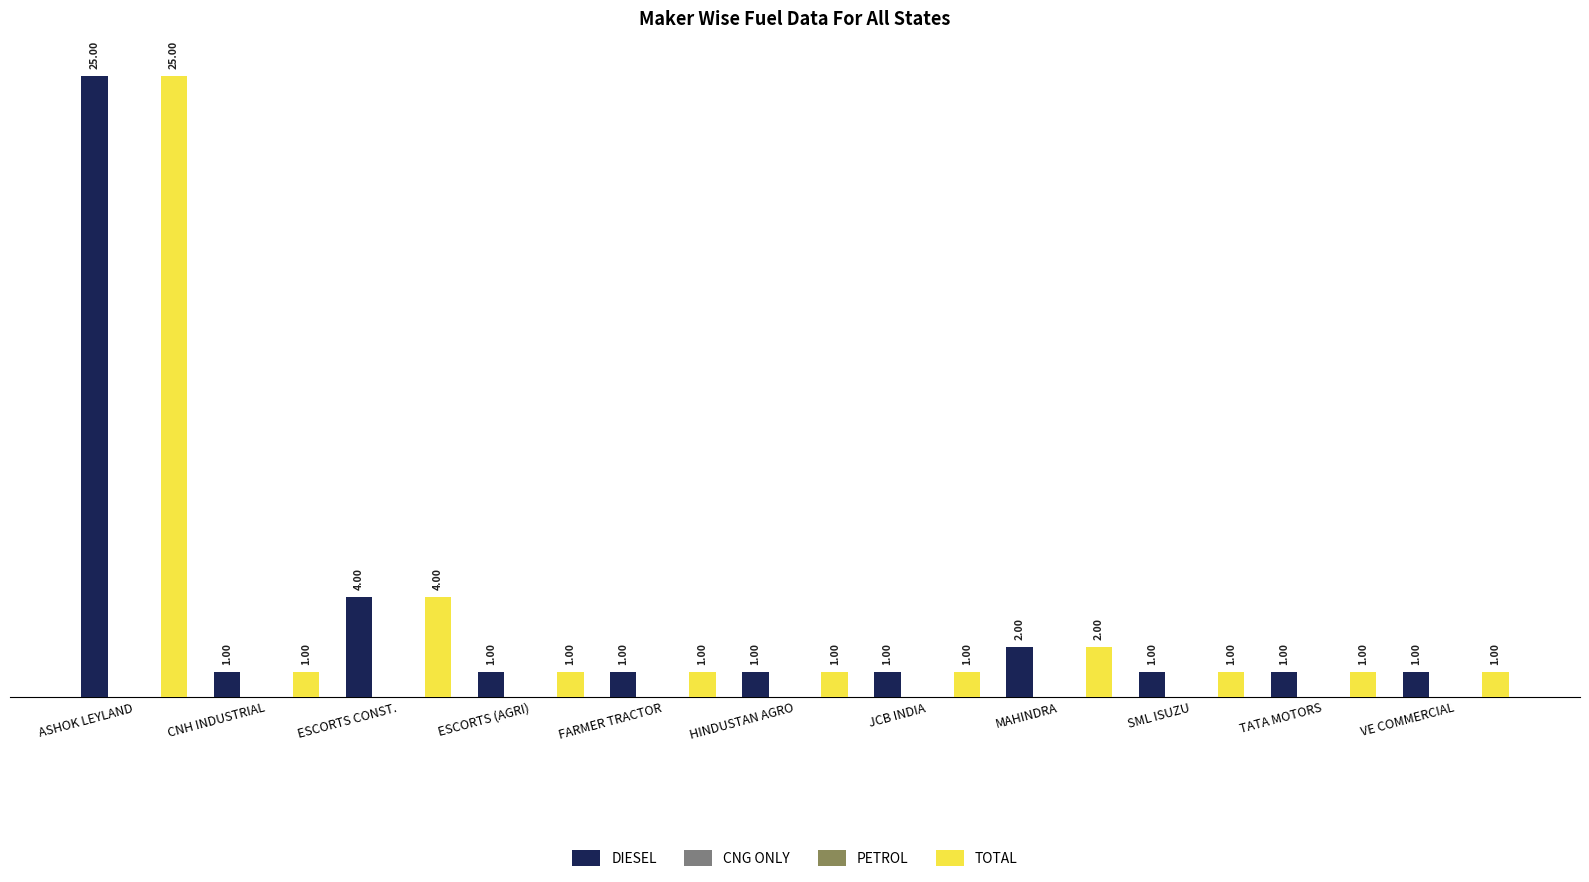

The value of DIESEL at FARMER TRACTOR is 2. True or false?

False